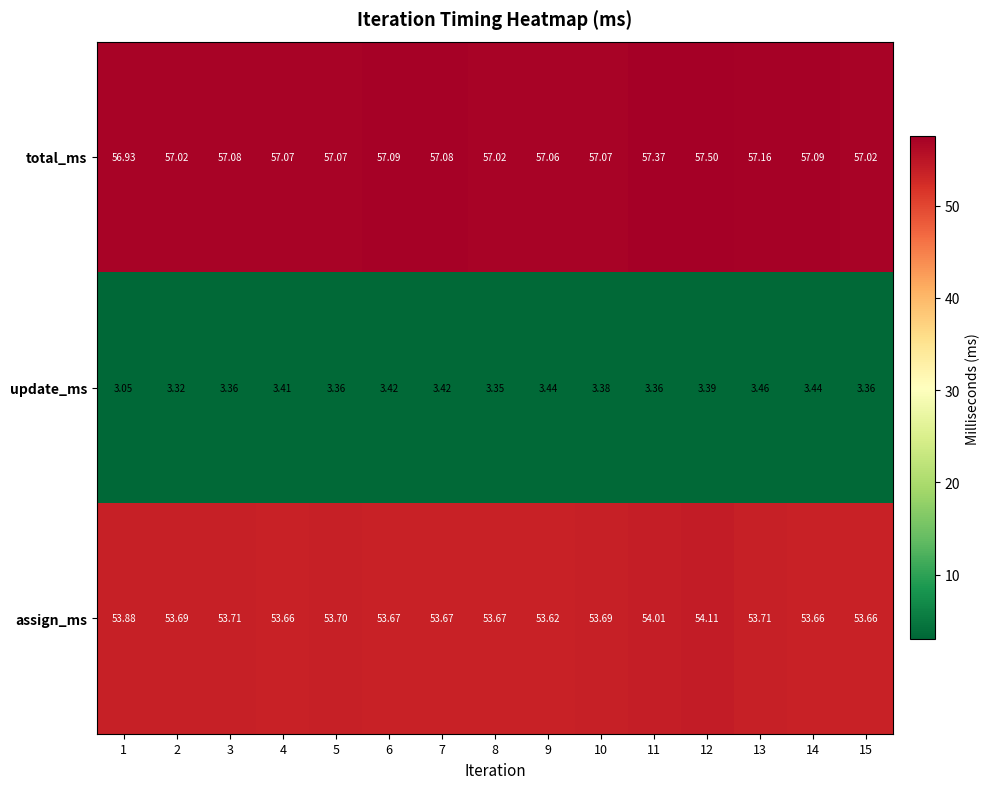

Is the value of assign_ms at 1 greater than the value of total_ms at 10?

No